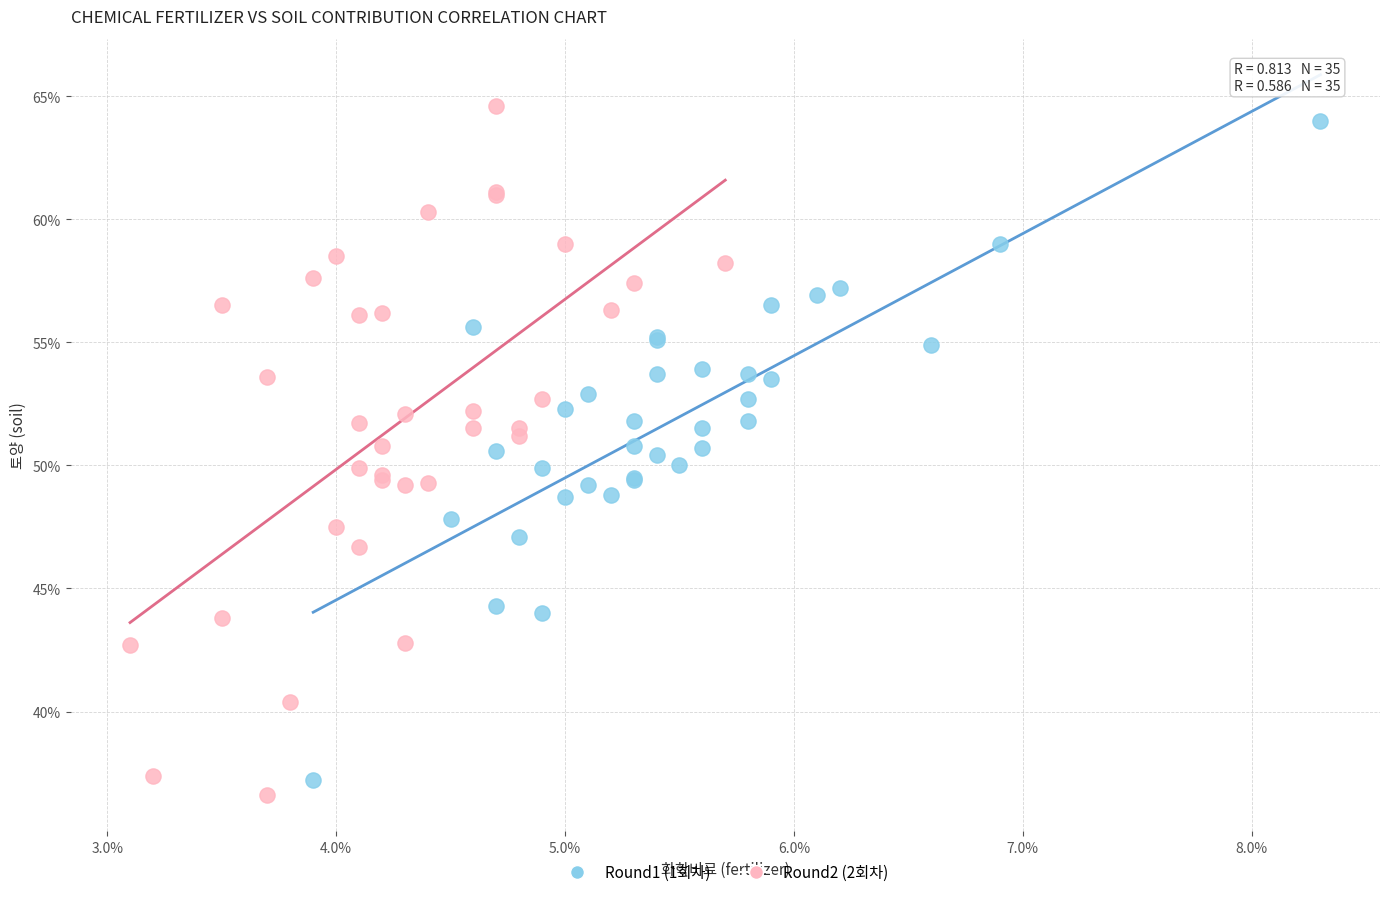

Which series has the largest Y range (max minus min)?

Round2 (2회차)